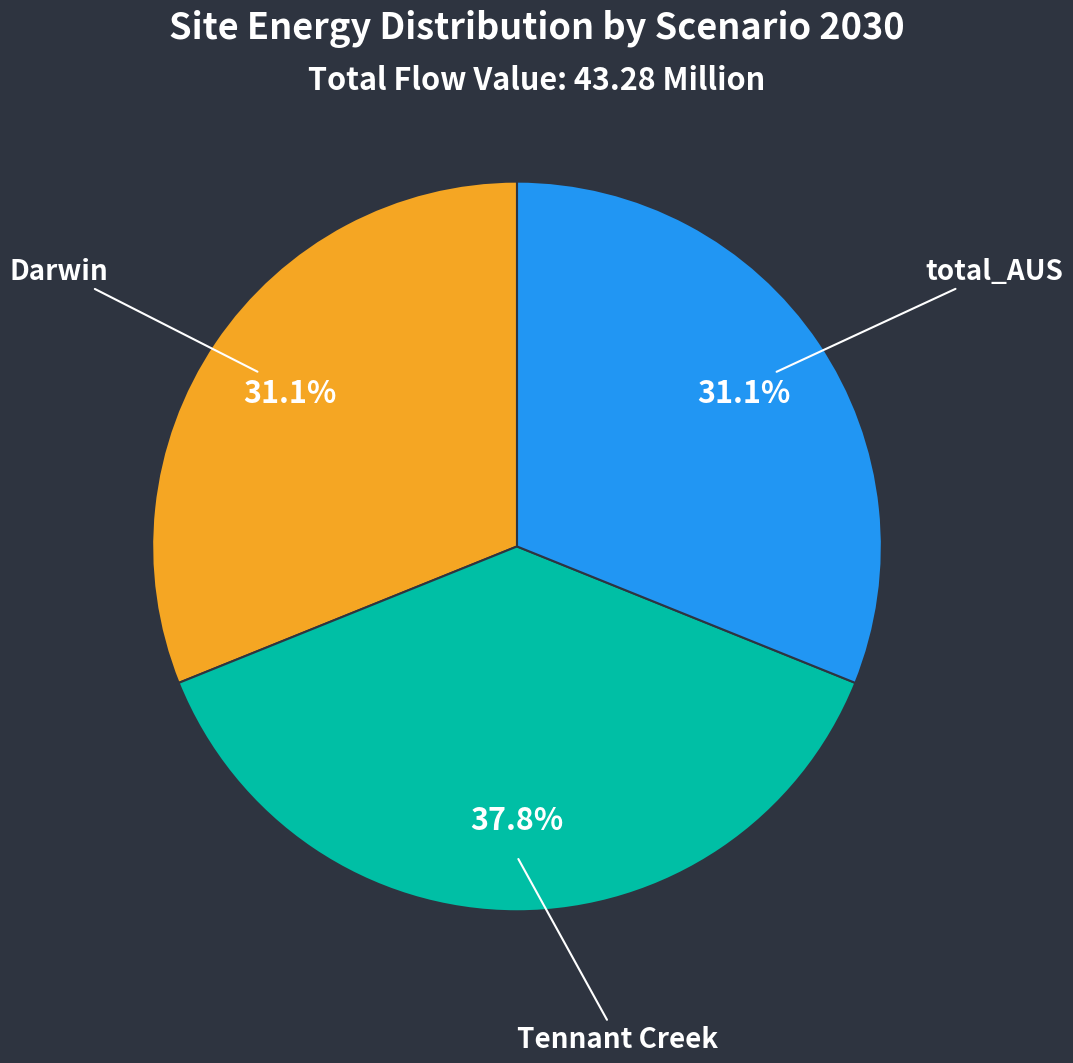

Does Darwin account for over 50% of the chart?

No